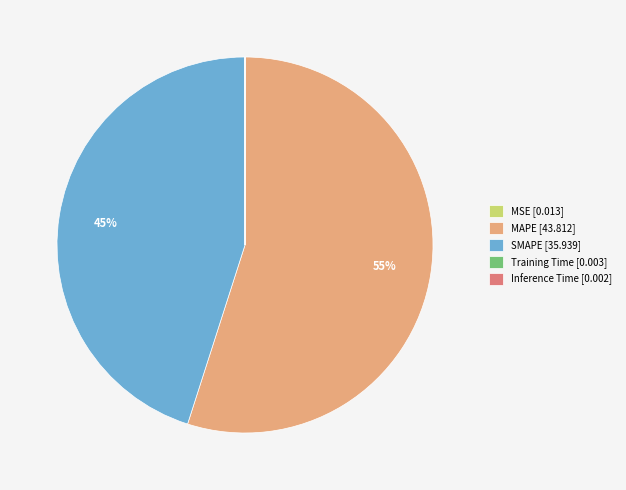

To the nearest percent, what is the average slice percentage?

20%